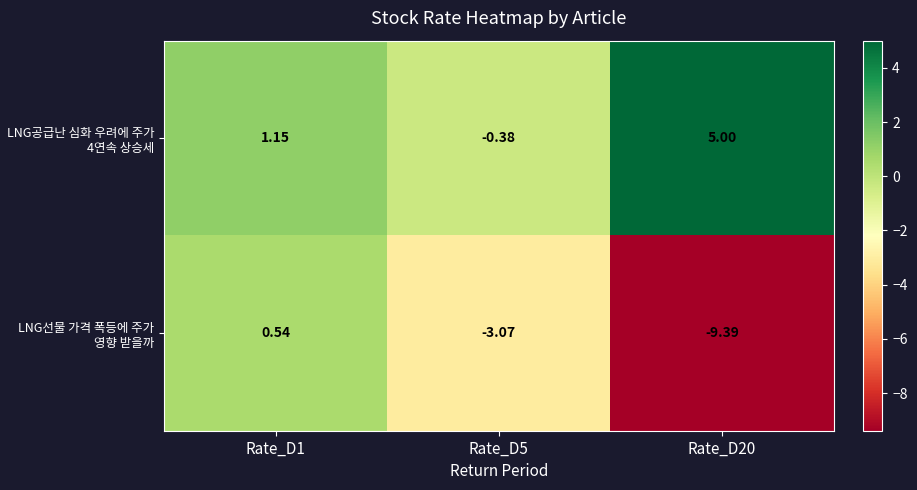

Between Rate_D5 and Rate_D20, which series saw the biggest shift?

LNG선물 가격 폭등에 주가 영향 받을까